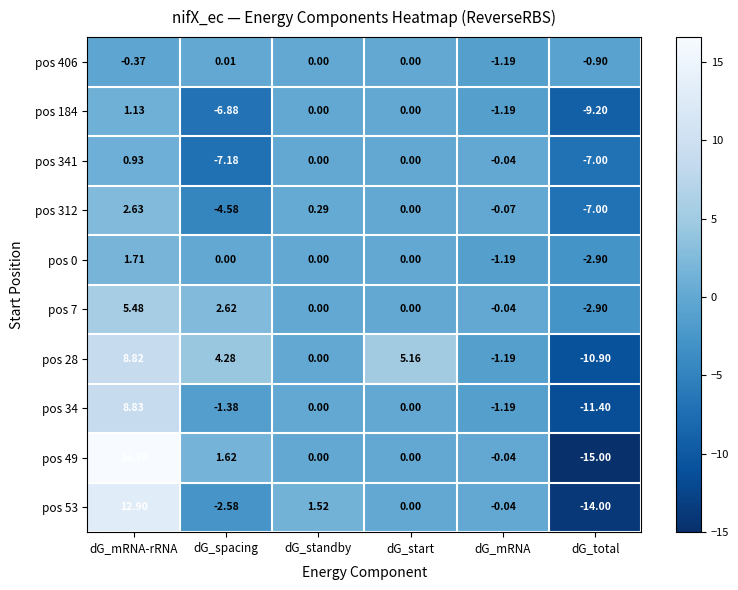

At which category is the sum across all series the highest?

dG_mRNA-rRNA